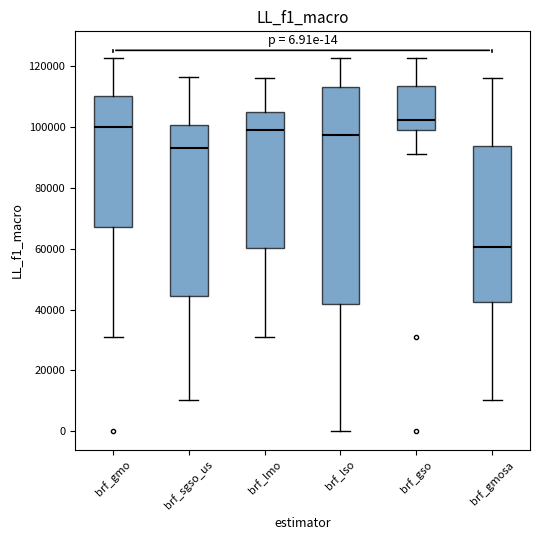

Which box is the tallest, from its lower edge to its upper edge?

brf_lso